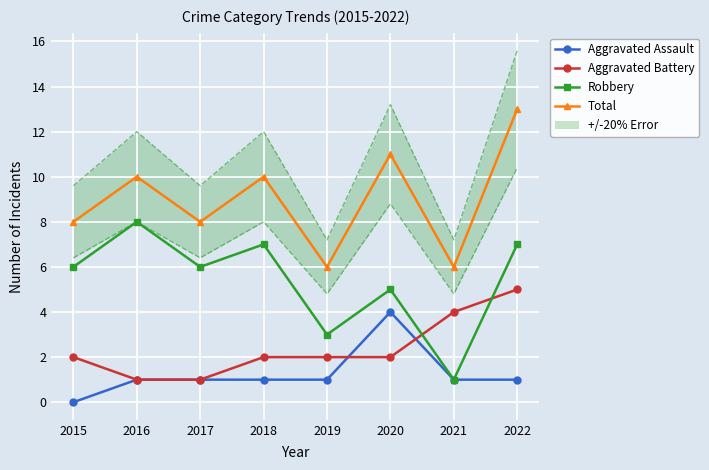

Reading left to right, transcribe all the data shown in this chart.

Aggravated Assault: 0	1	1	1	1	4	1	1
Aggravated Battery: 2	1	1	2	2	2	4	5
Robbery: 6	8	6	7	3	5	1	7
Total: 8	10	8	10	6	11	6	13